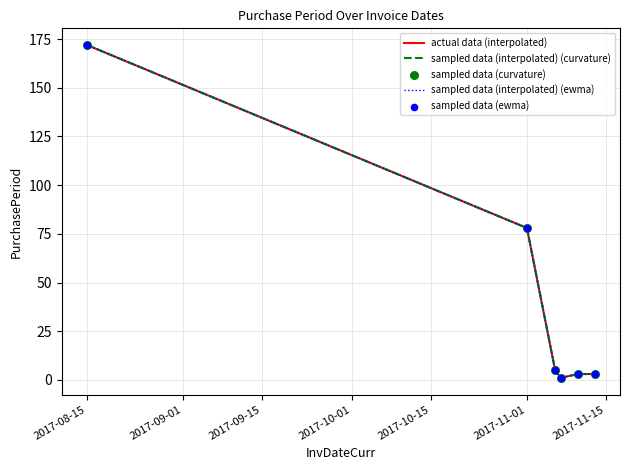

At how many categories does at least one series exceed 135?

1